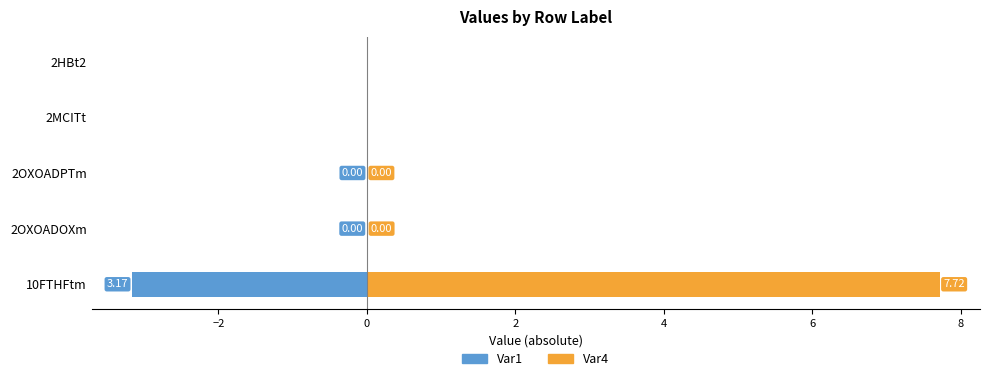

The Var1 series shows -0.0 at 2OXOADOXm. True or false?

False